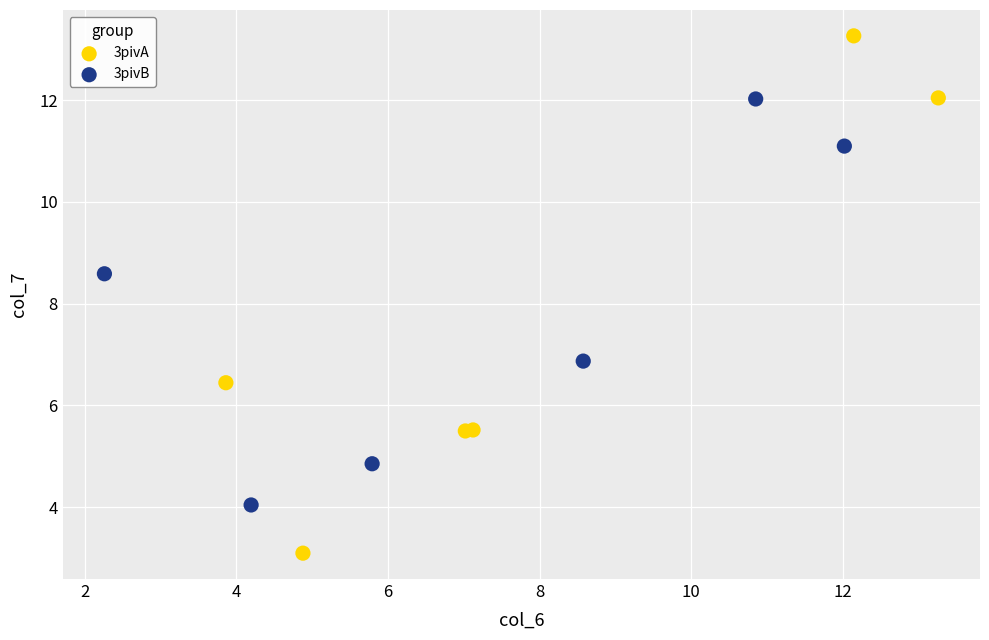

Which series reaches the minimum Y coordinate?

3pivA